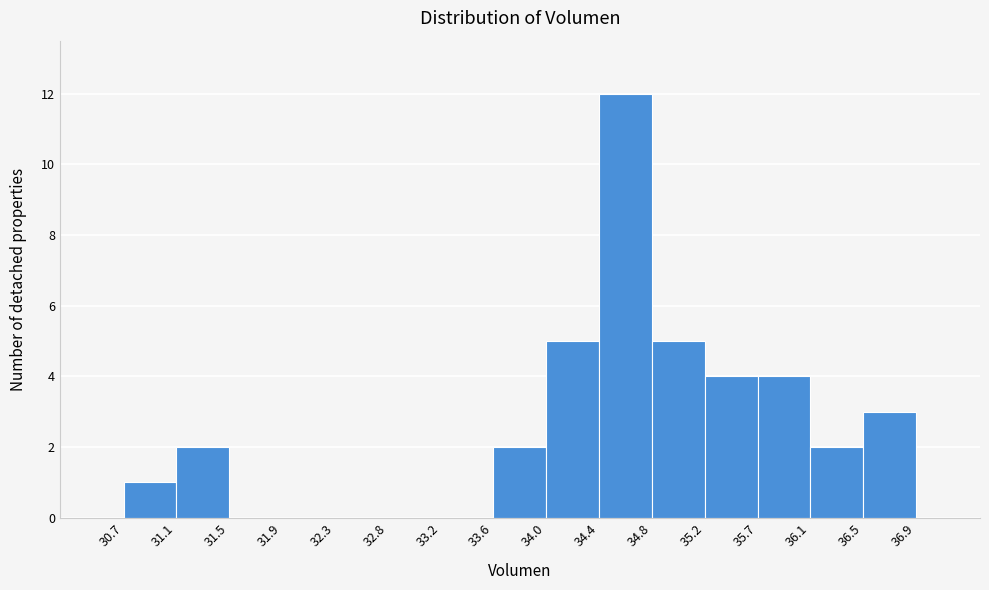

Over which range of the x-axis is the bar tallest?

34.4 to 34.8